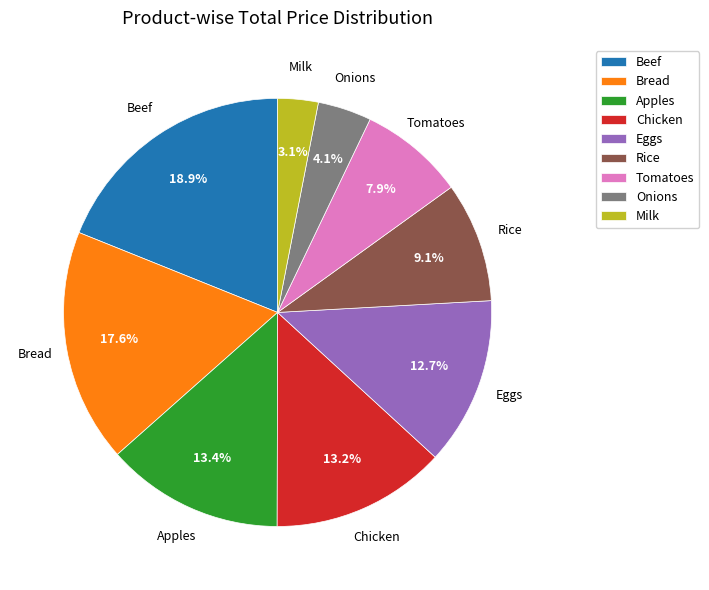

What is the ratio of the value at Apples to the value at Beef?

0.7